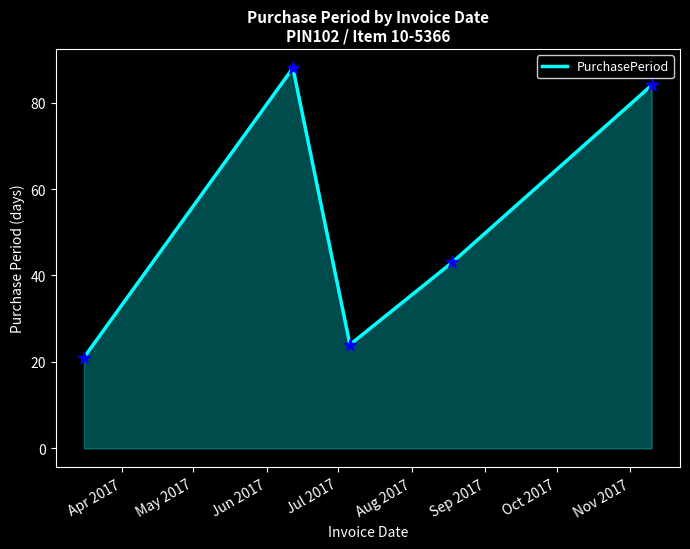

How many interior local peaks (higher than both neighbors) does the data have?

1